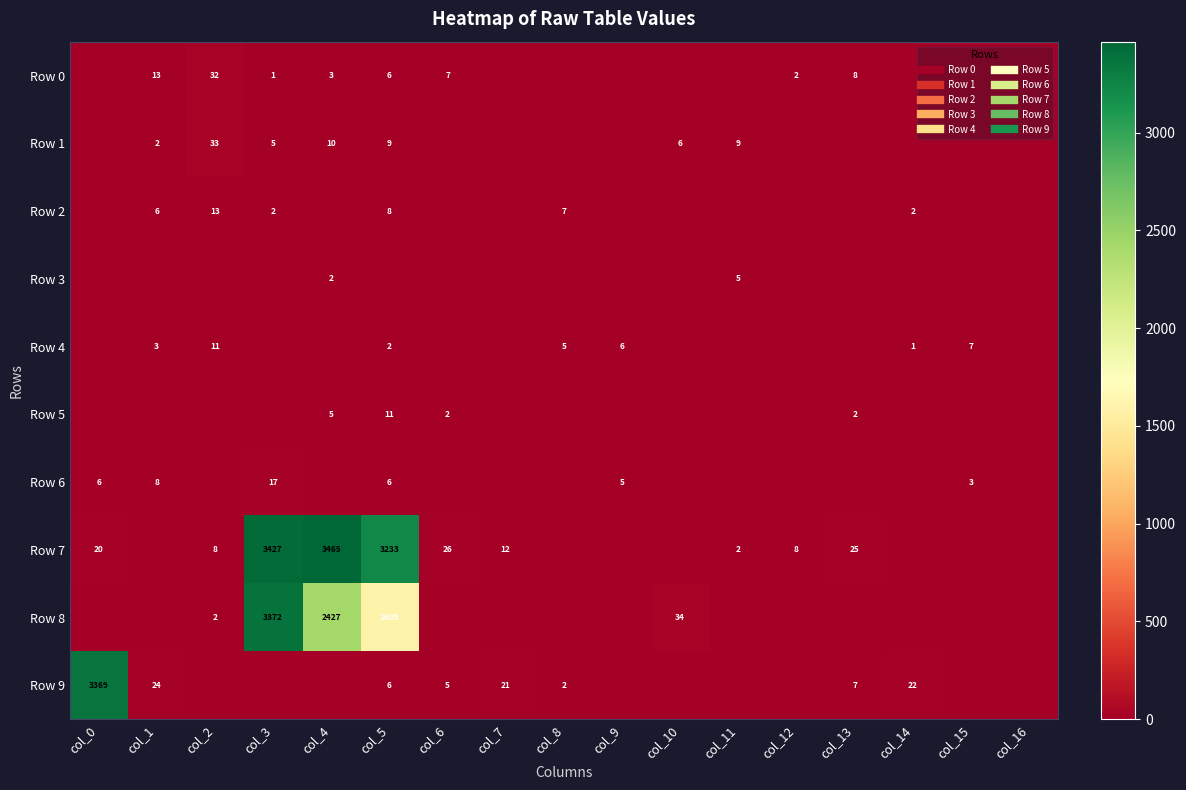

At which category is the sum across all series the highest?

col_3